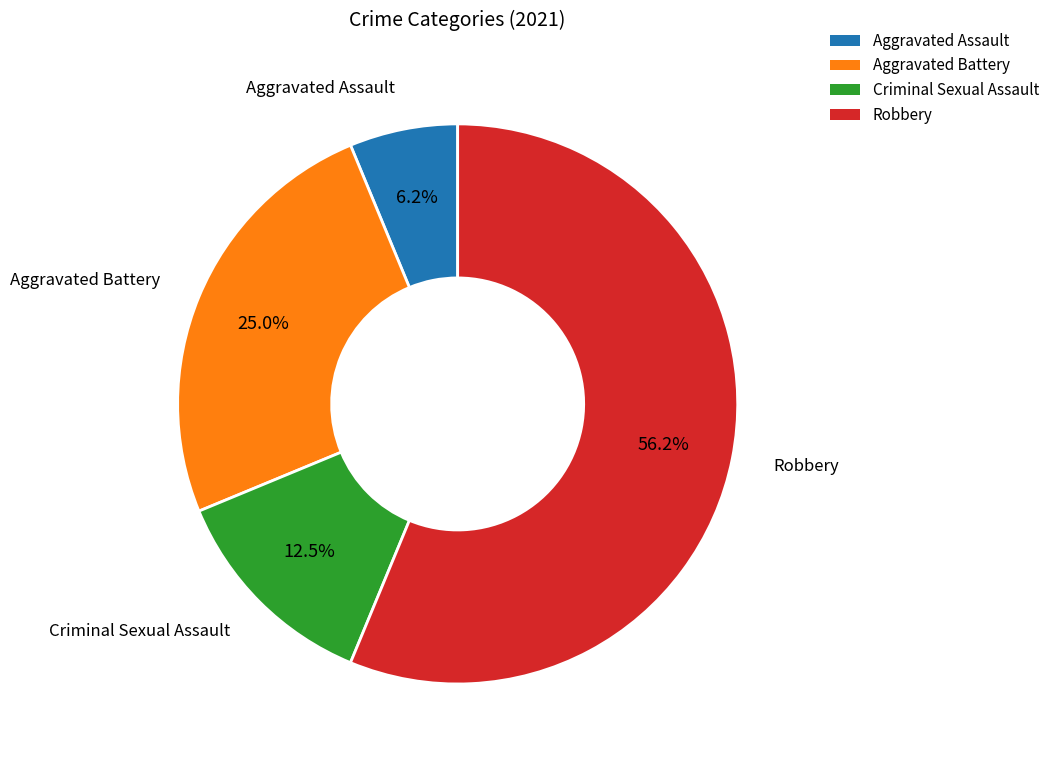

Count the number of slices in the pie.

4